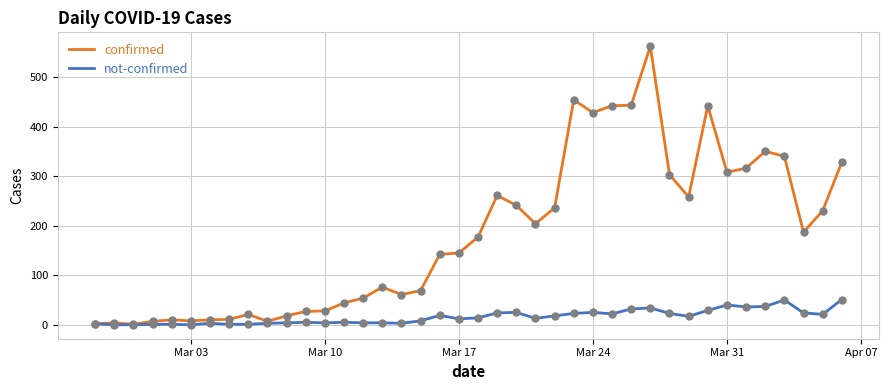

Which series has the widest spread of values?

confirmed